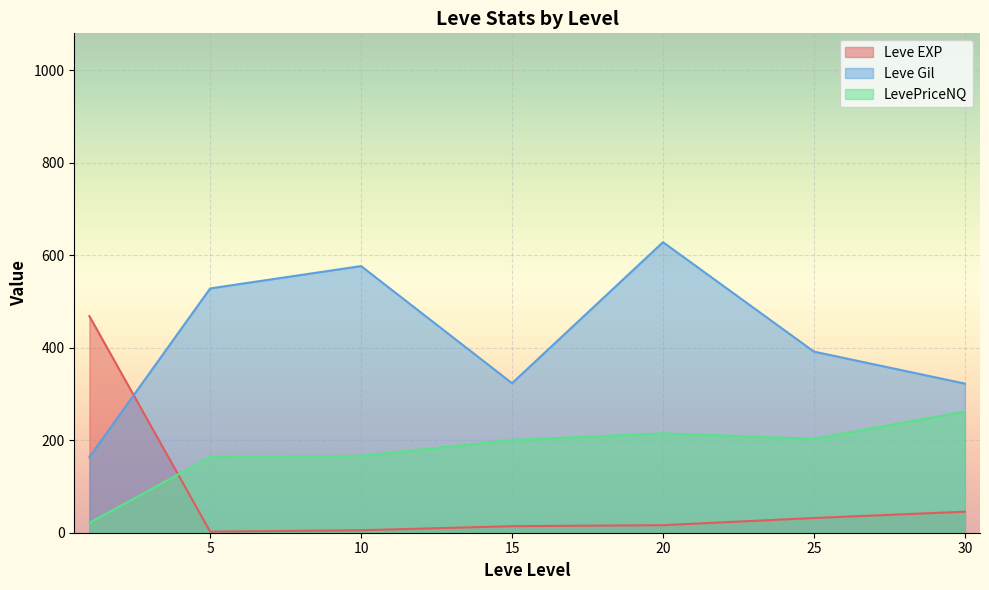

Which series ends up on top after the final intersection of Leve EXP and LevePriceNQ?

LevePriceNQ